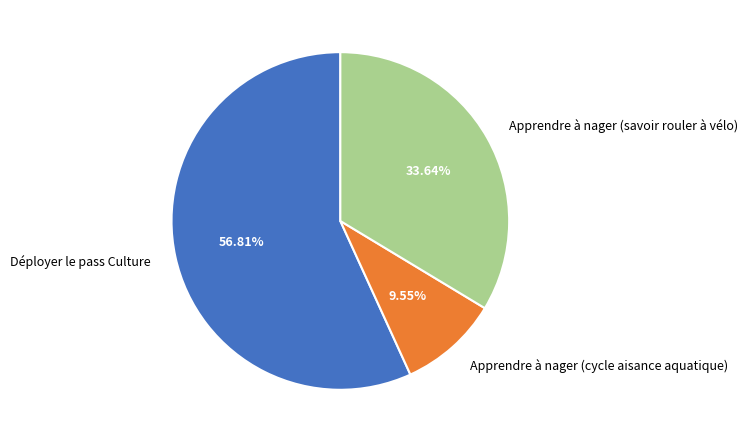

What is the largest slice in the pie chart?

Déployer le pass Culture